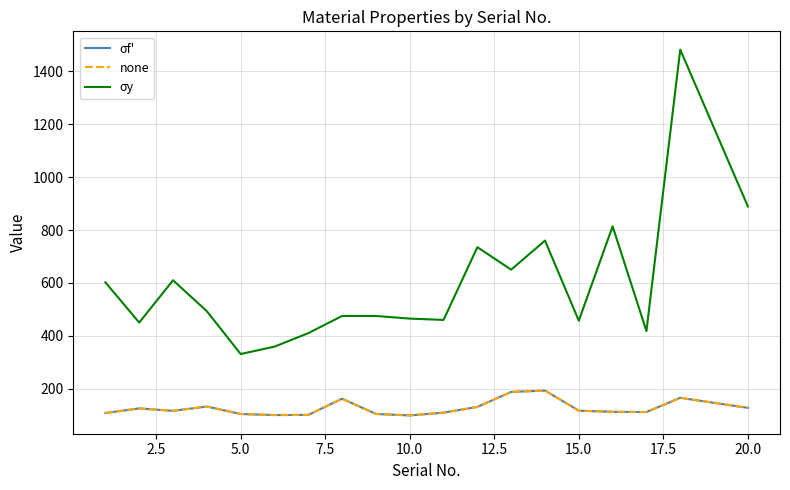

Is this an area chart (filled region under the line)?

No